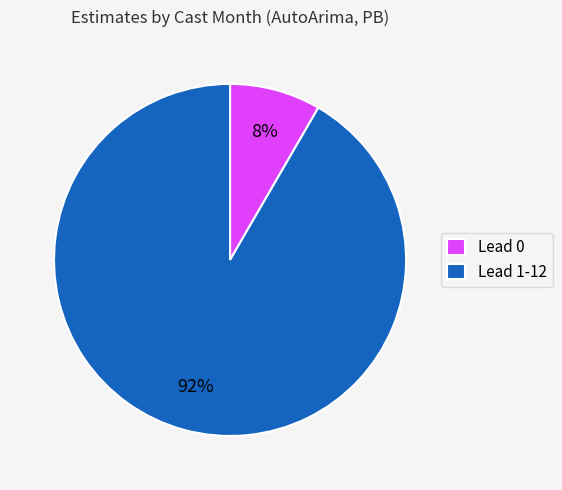

Count the number of slices in the pie.

2